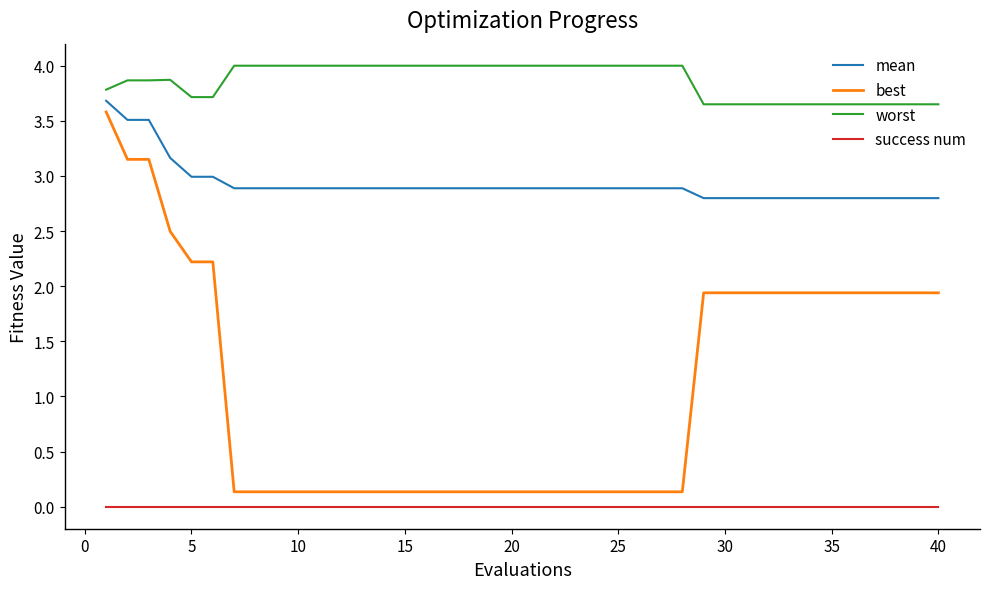

True or false: best and success num intersect in this chart.

False